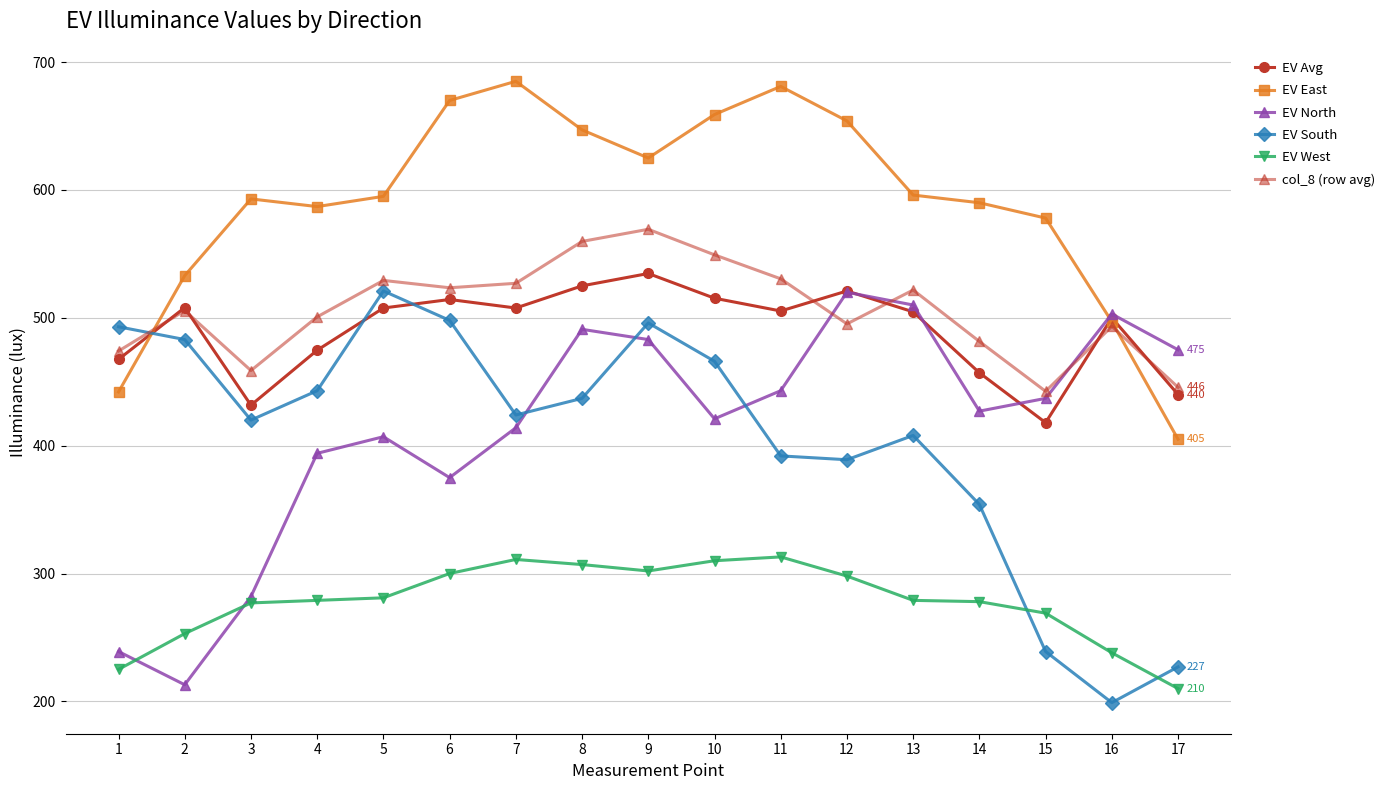

Read the EV West value at 6.

300.0